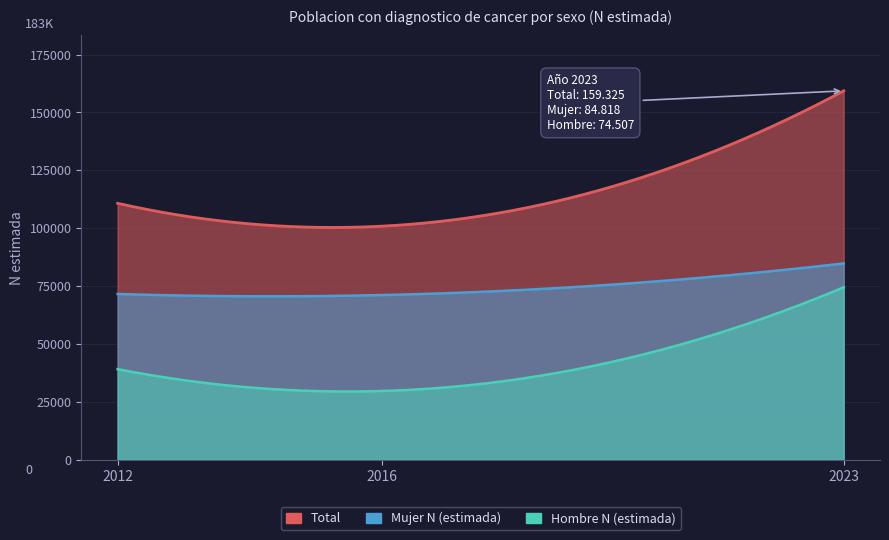

Does the chart have visible grid lines?

Yes